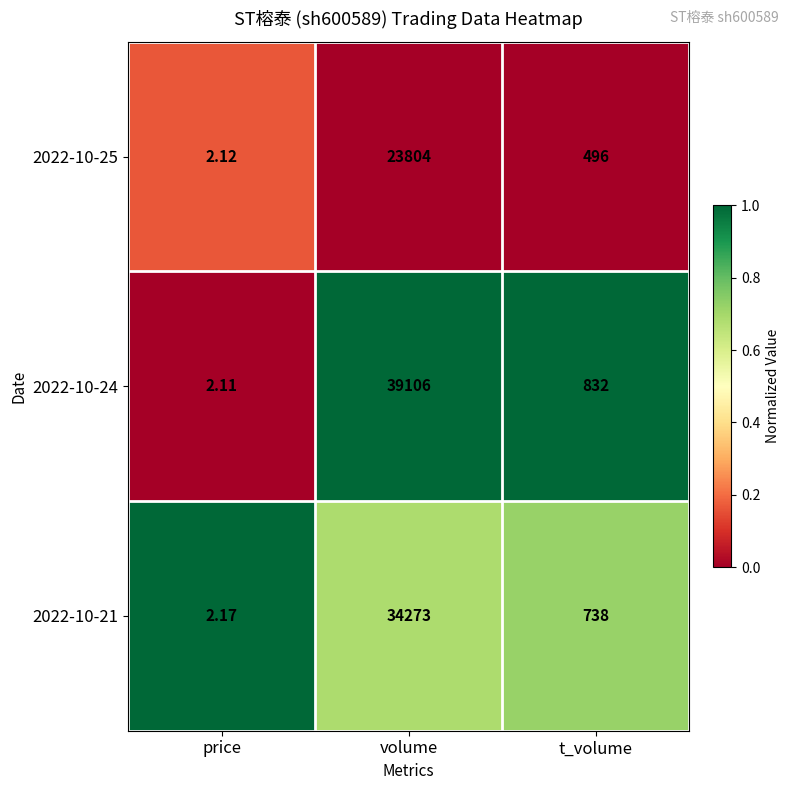

Which label corresponds to the largest value in the chart?

volume